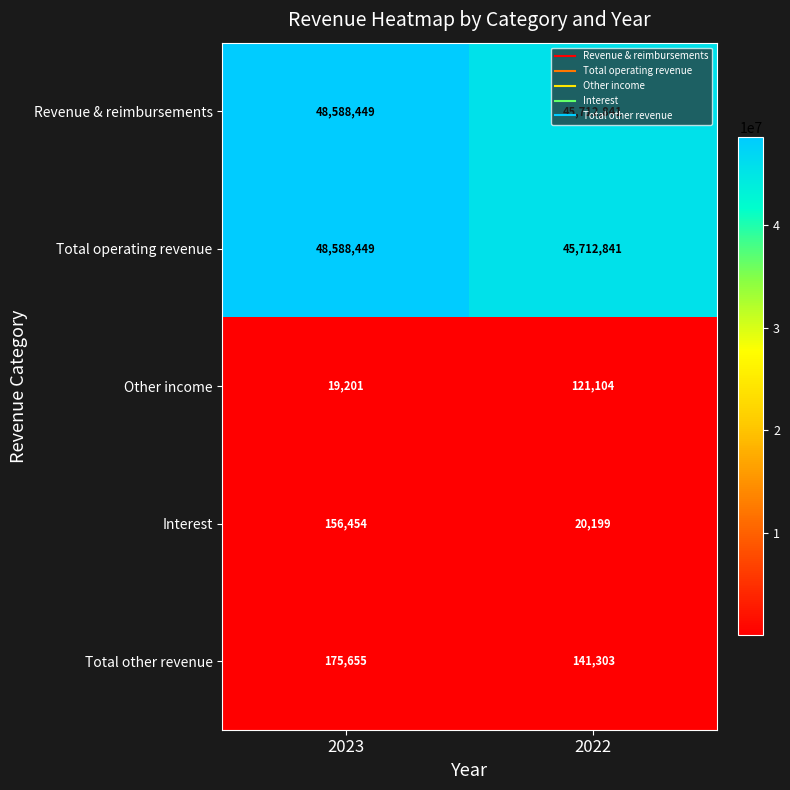

What is the sum of the Revenue & reimbursements values at 2022 and 2023?

94301290